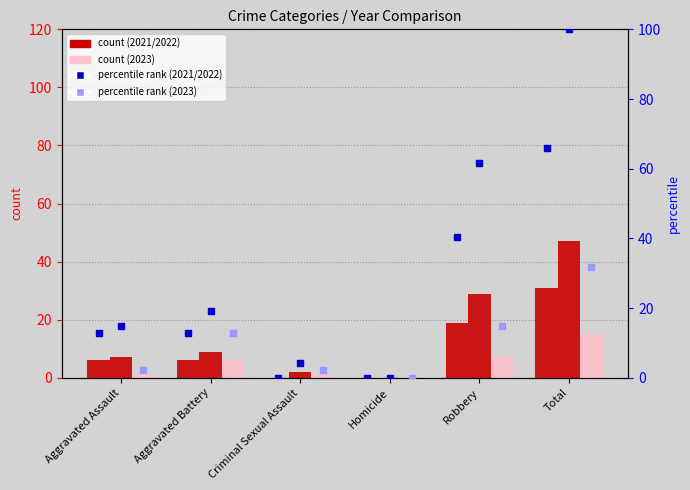

What is the total value across all series at Total?

197.9